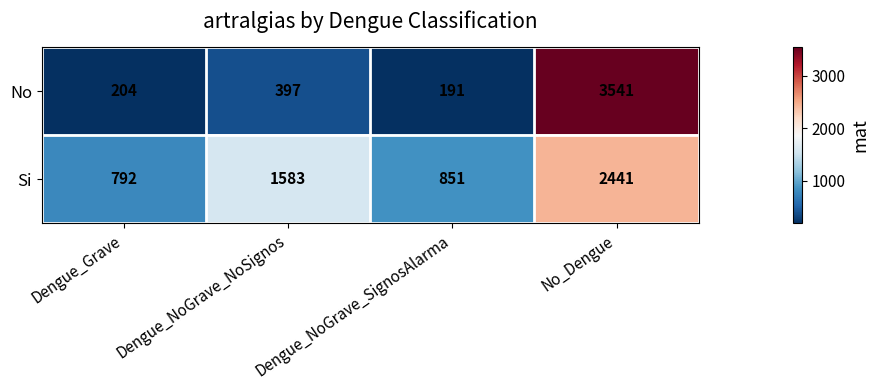

What is the total value across all series at No_Dengue?

5982